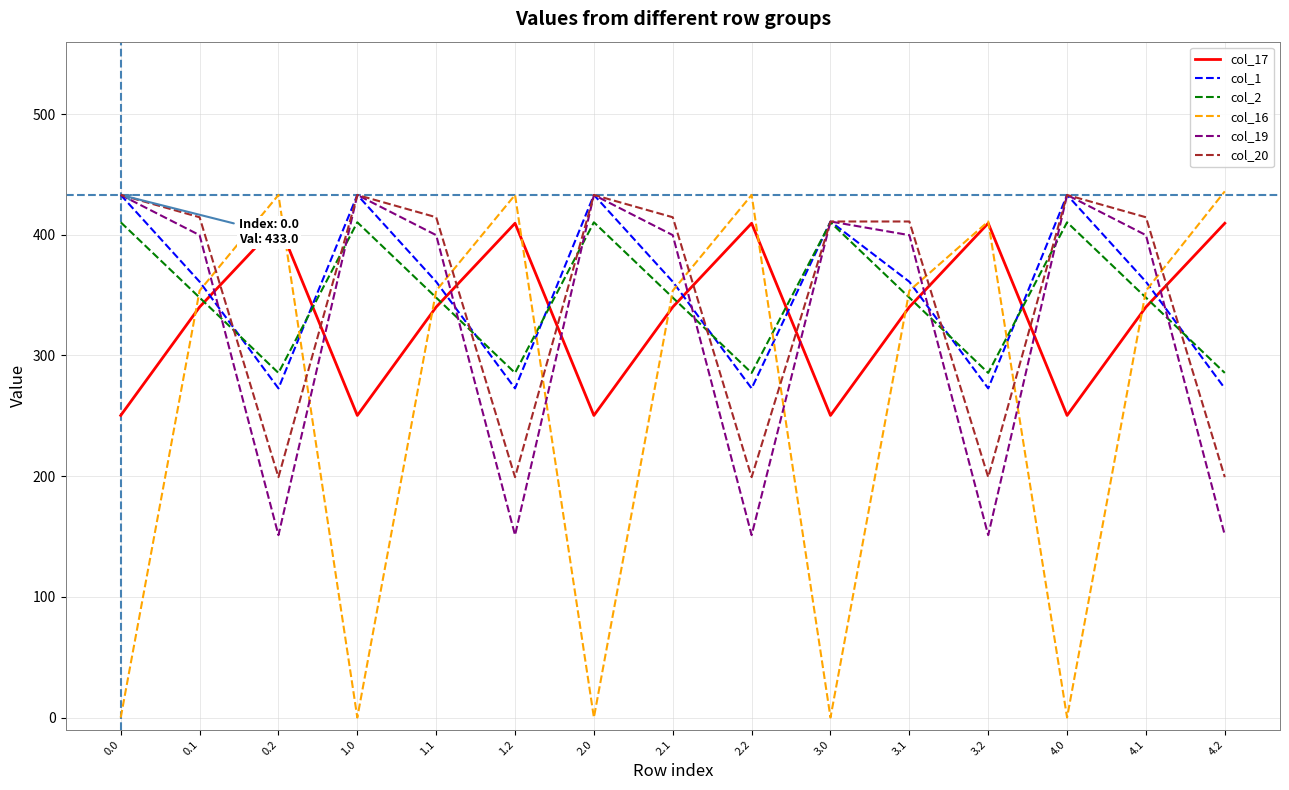

Reading left to right, transcribe all the data shown in this chart.

col_17: 0.0=250.3	0.1=340.1	0.2=409.5	1.0=250.3	1.1=340.1	1.2=409.5	2.0=250.3	2.1=340.1	2.2=409.5	3.0=250.3	3.1=340.1	3.2=409.5	4.0=250.3	4.1=340.1	4.2=409.5
col_1: 0.0=433.0	0.1=361.1	0.2=272.7	1.0=433.0	1.1=361.1	1.2=272.7	2.0=433.0	2.1=361.1	2.2=272.7	3.0=411.0	3.1=361.1	3.2=272.7	4.0=433.0	4.1=361.1	4.2=272.7
col_2: 0.0=410.3	0.1=347.9	0.2=285.5	1.0=410.3	1.1=347.9	1.2=285.5	2.0=410.3	2.1=347.9	2.2=285.5	3.0=410.3	3.1=347.9	3.2=285.5	4.0=410.3	4.1=347.9	4.2=285.5
col_16: 0.0=0.0	0.1=353.7	0.2=433.0	1.0=0.0	1.1=353.7	1.2=433.0	2.0=0.0	2.1=353.7	2.2=433.0	3.0=0.0	3.1=353.7	3.2=411.0	4.0=0.0	4.1=353.7	4.2=436.0
col_19: 0.0=433.0	0.1=399.7	0.2=151.1	1.0=433.0	1.1=399.7	1.2=151.1	2.0=433.0	2.1=399.7	2.2=151.1	3.0=411.0	3.1=399.7	3.2=151.1	4.0=433.0	4.1=399.7	4.2=151.1
col_20: 0.0=433.0	0.1=414.5	0.2=199.2	1.0=433.0	1.1=414.5	1.2=199.2	2.0=433.0	2.1=414.5	2.2=199.2	3.0=411.0	3.1=411.0	3.2=199.2	4.0=433.0	4.1=414.5	4.2=199.2